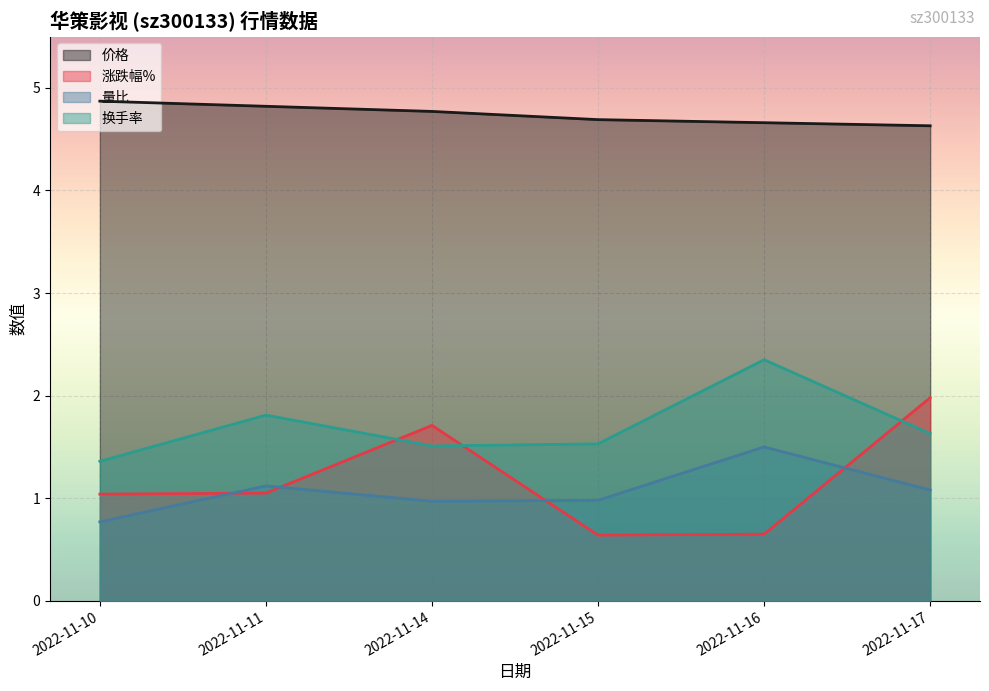

How many times do 量比 and 涨跌幅% cross each other?

4